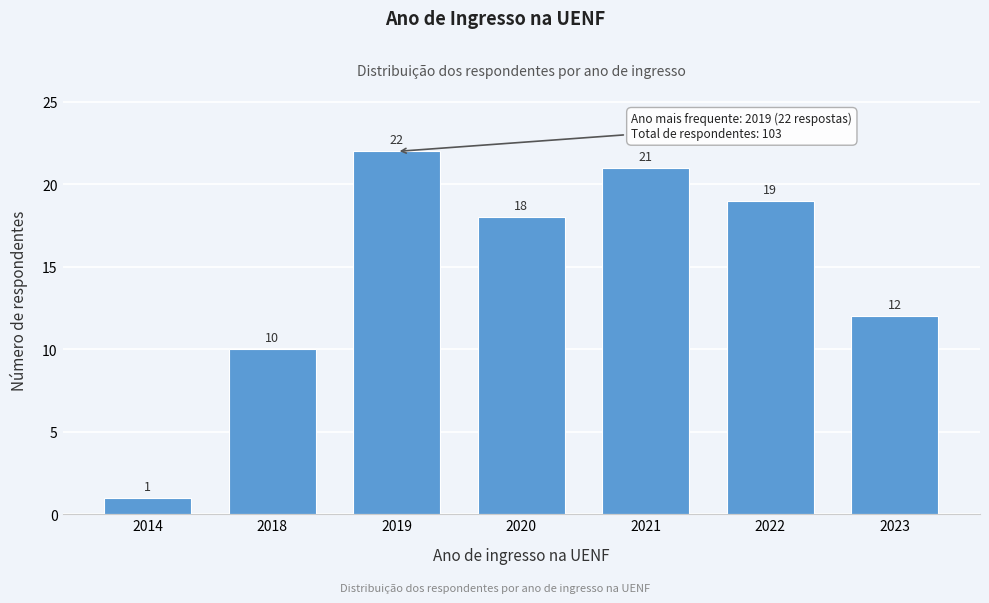

Reading left to right, transcribe all the data shown in this chart.

2014=1	2018=10	2019=22	2020=18	2021=21	2022=19	2023=12